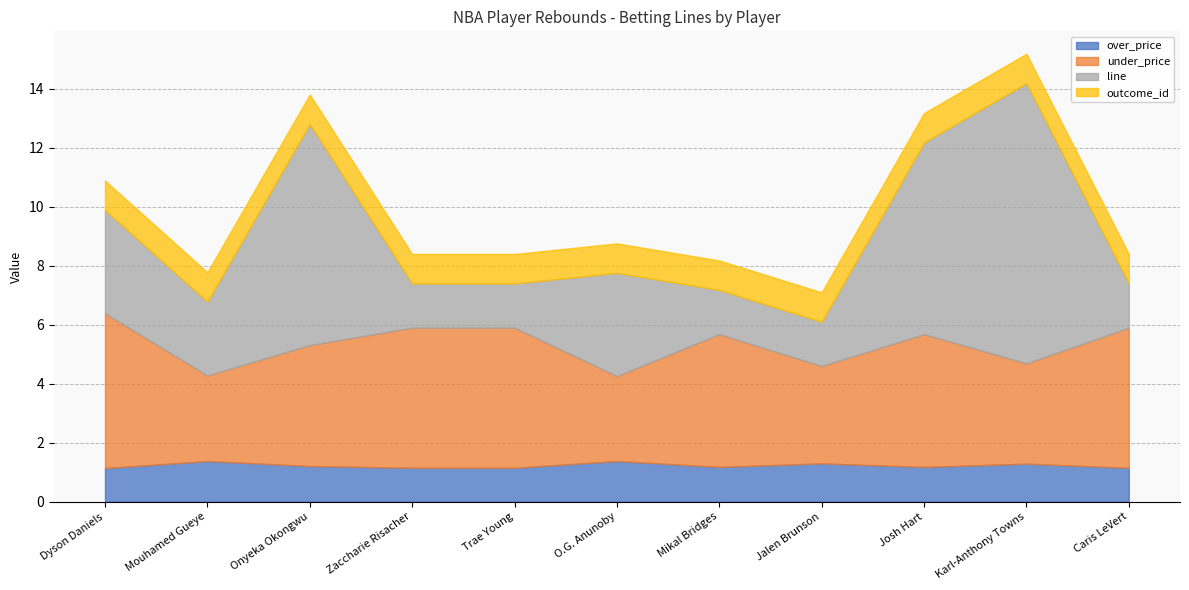

What is the average value of the over_price series?

1.2